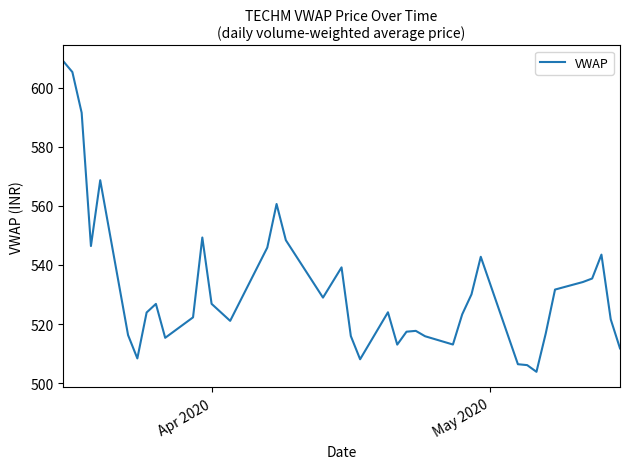

What is the maximum value shown in the chart?

609.0